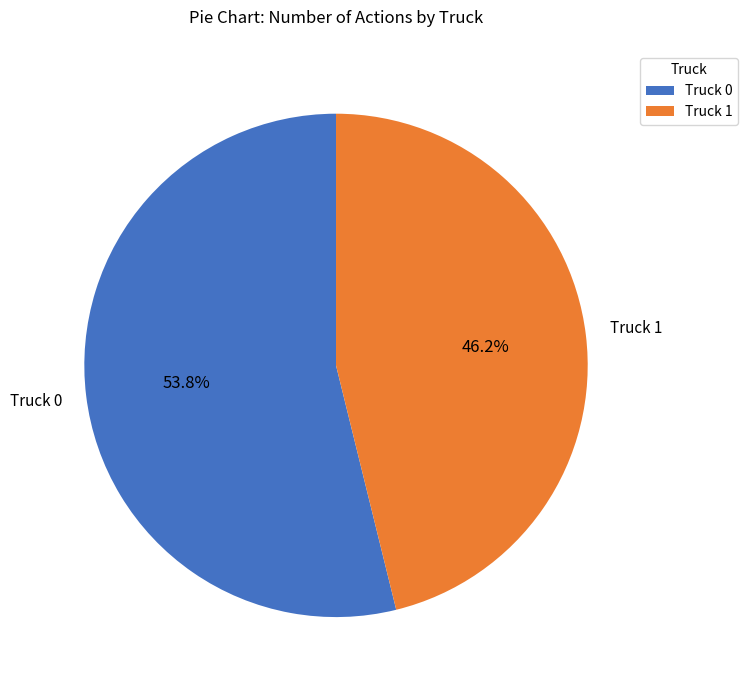

To the nearest percent, what portion does Truck 1 represent?

46%